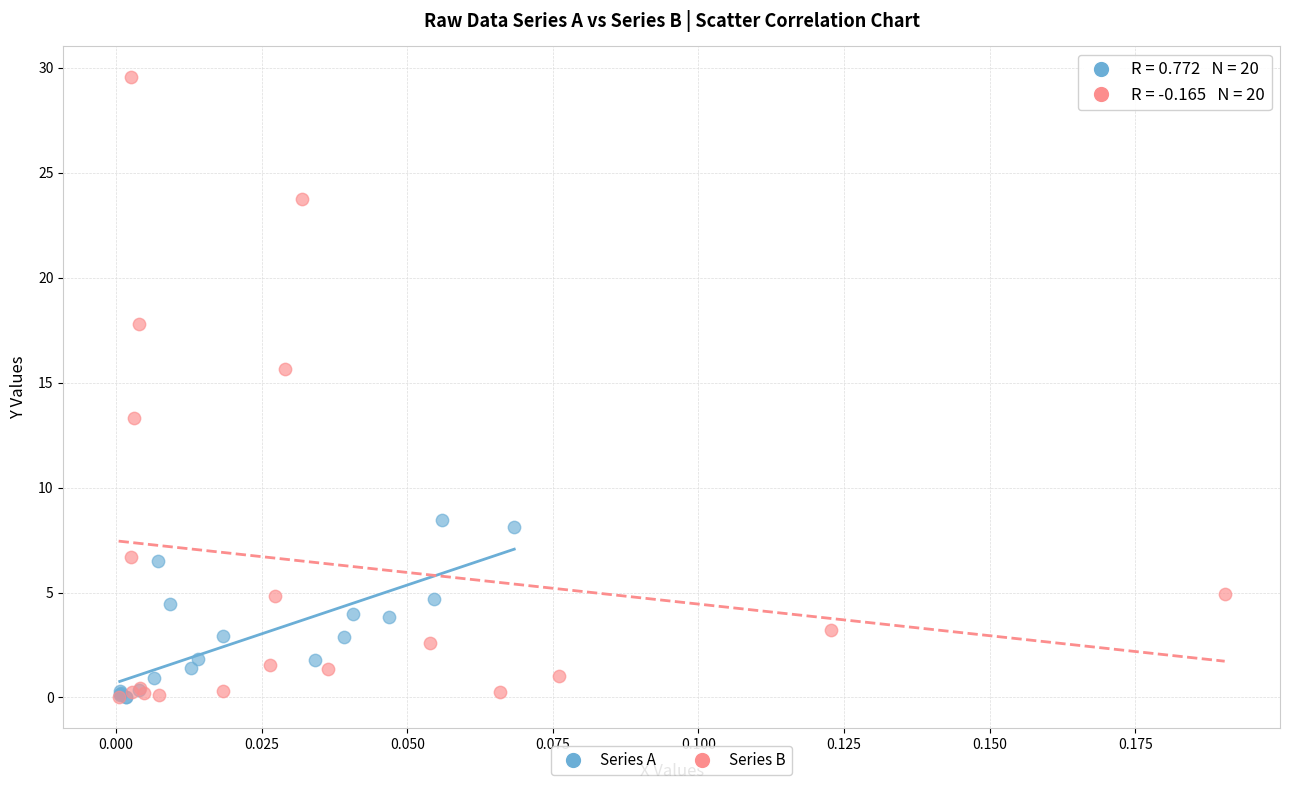

Which series contains the highest Y value?

Series B